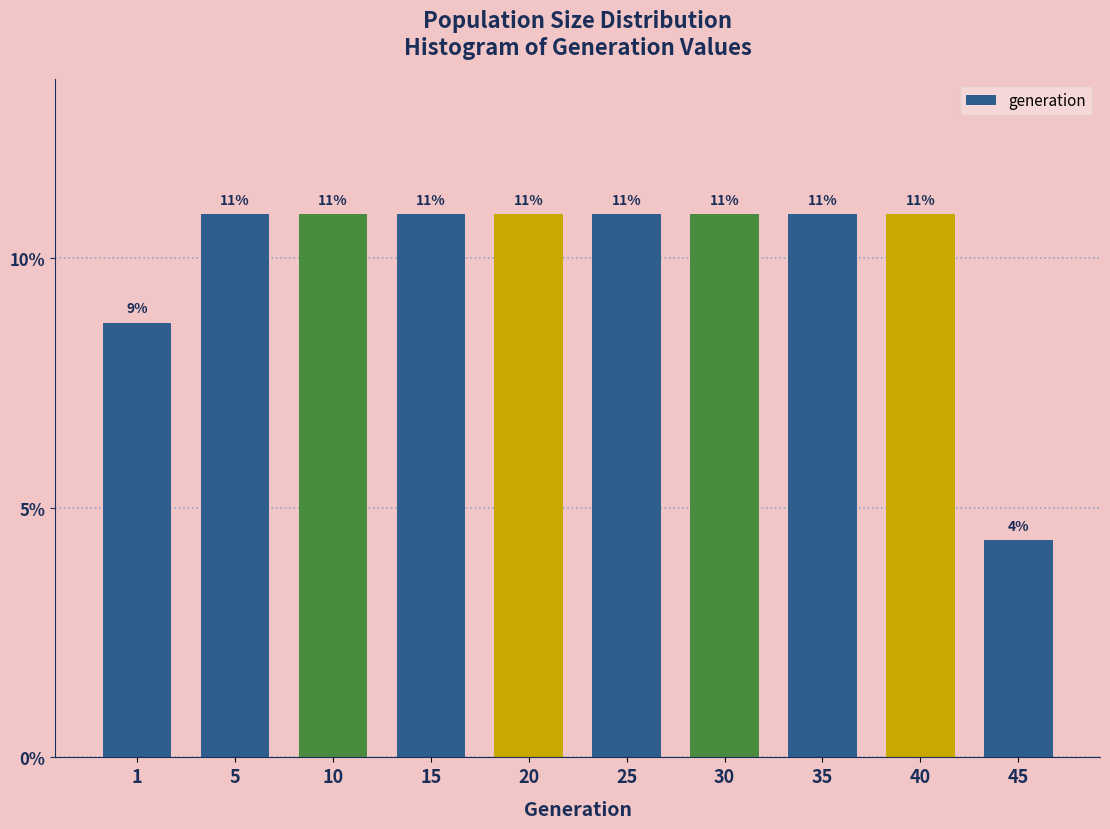

Does the chart contain any negative values?

No